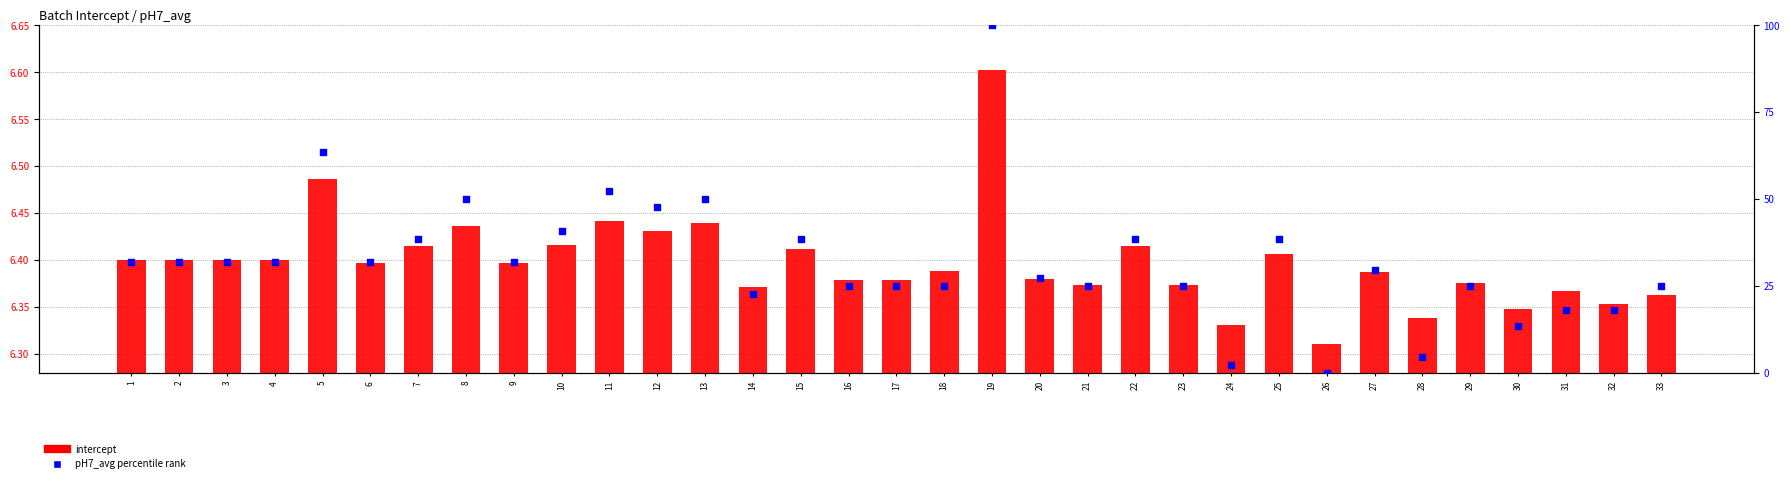

Which series contains the lowest Y value?

pH7_avg (percentile)